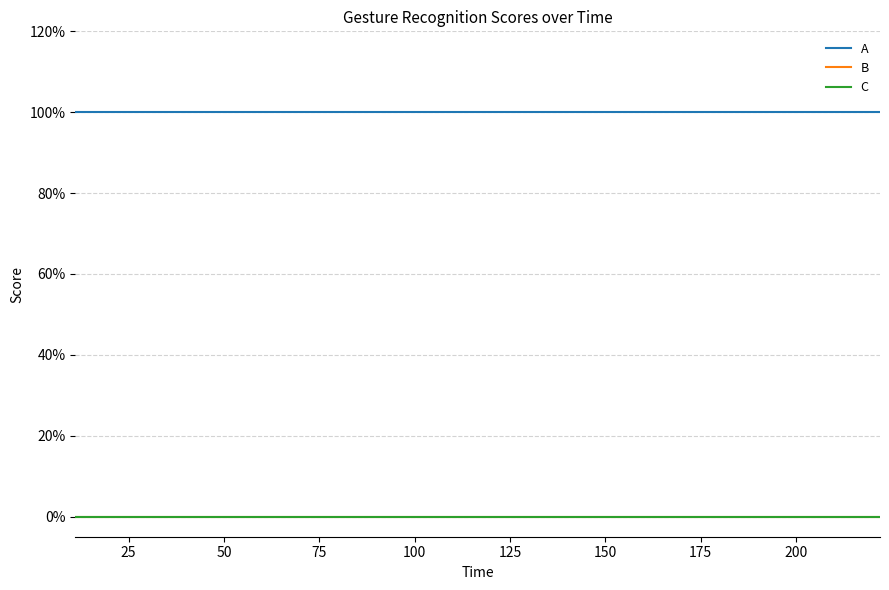

Is this an area chart (filled region under the line)?

No